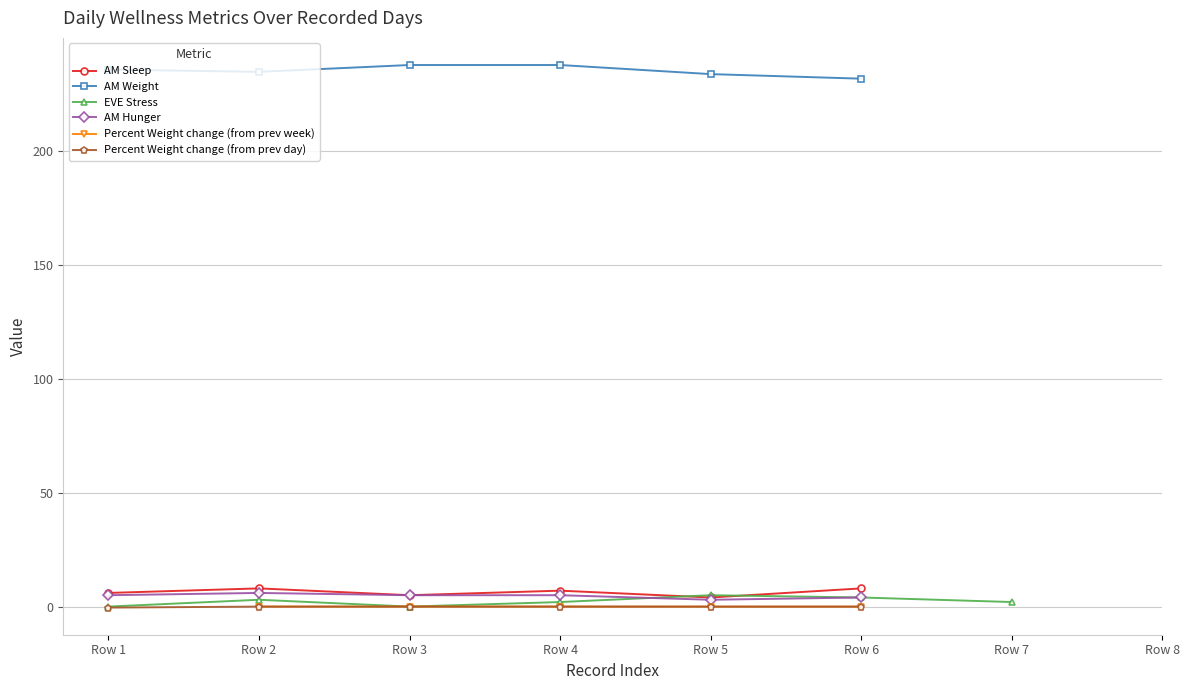

Which series changed the most between Row 1 and Row 3?

AM Weight